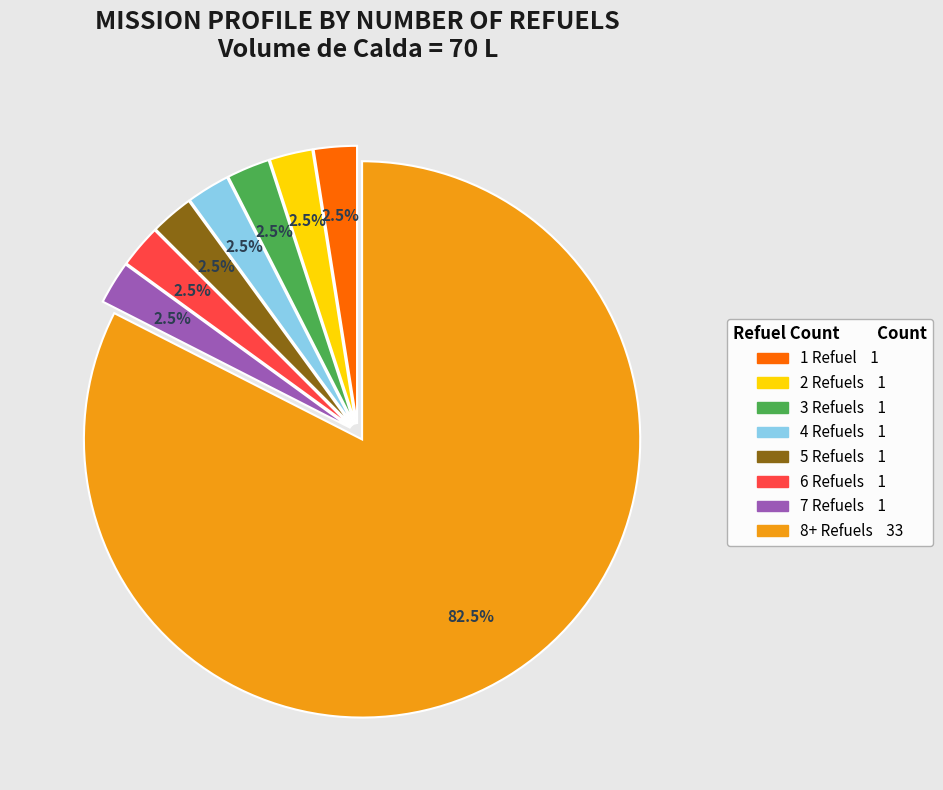

Does any single category account for the majority?

Yes